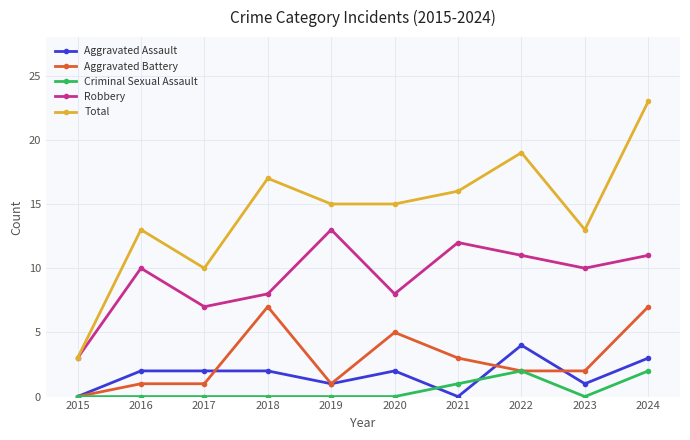

Which series has the widest spread of values?

Total